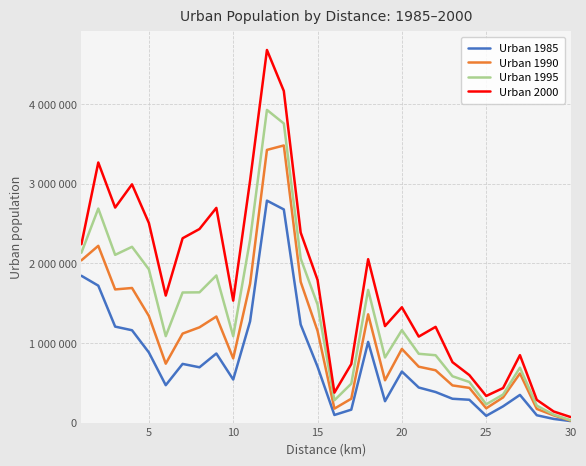

True or false: Urban 1985 and Urban 1990 intersect in this chart.

False